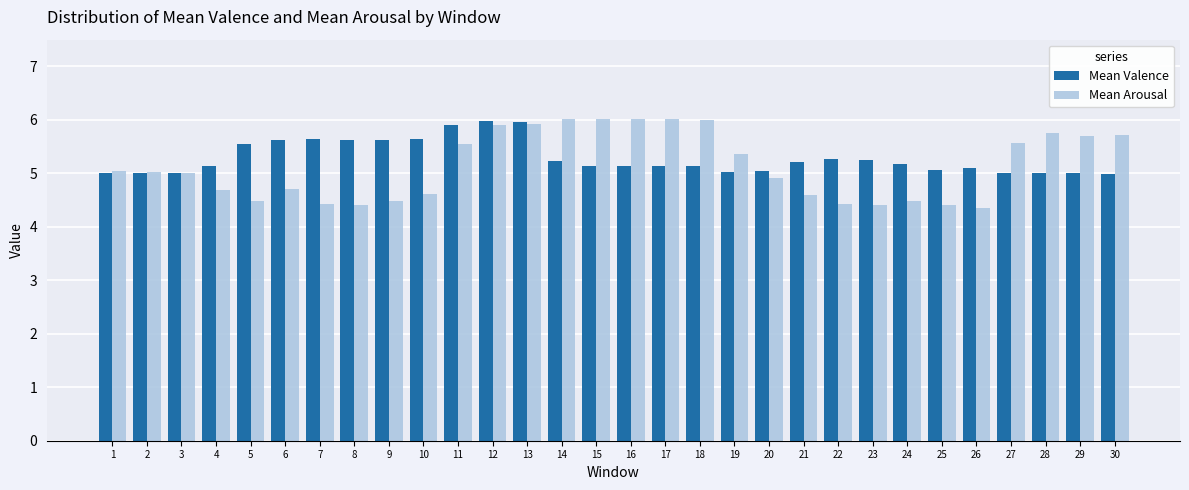

At how many categories does at least one series exceed 4?

30